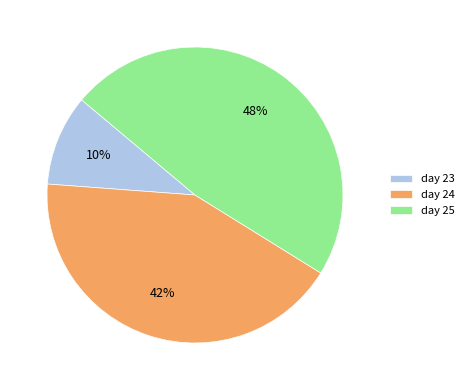

What is the largest slice in the pie chart?

day 25